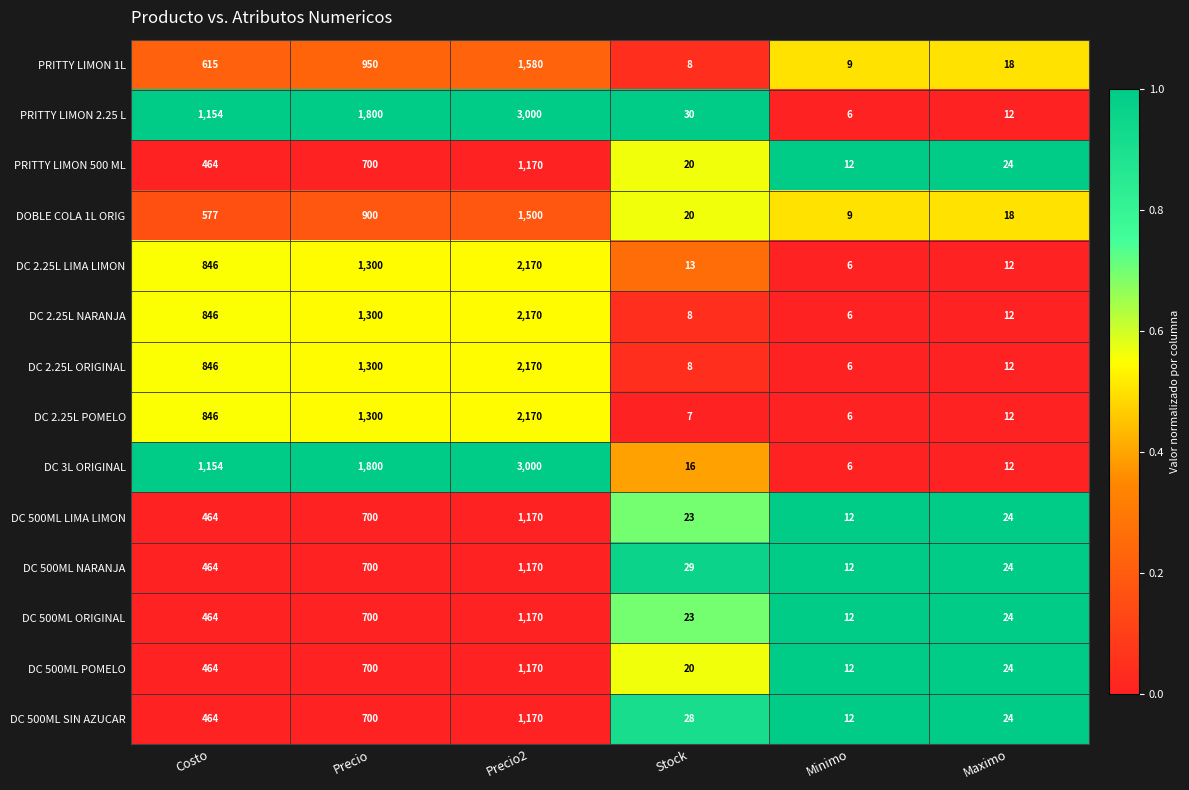

Which series changed the most between Costo and Stock?

DC 3L ORIGINAL